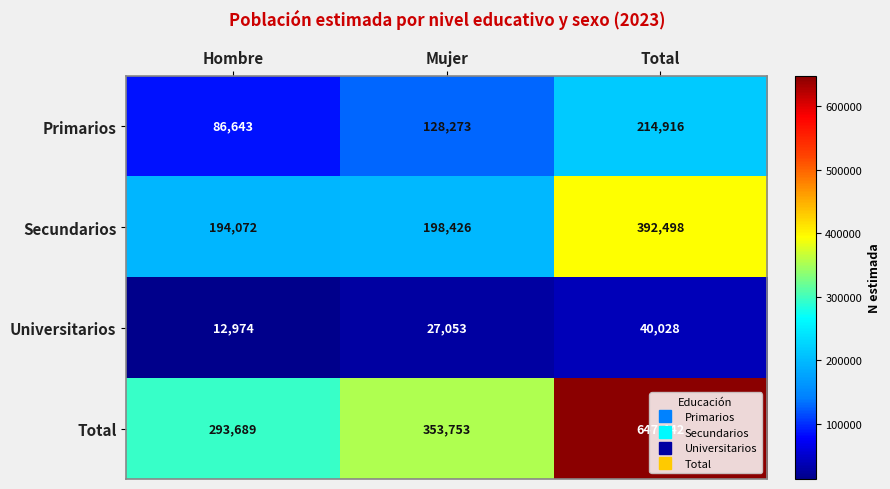

At which category does the chart reach its peak across all series?

Total